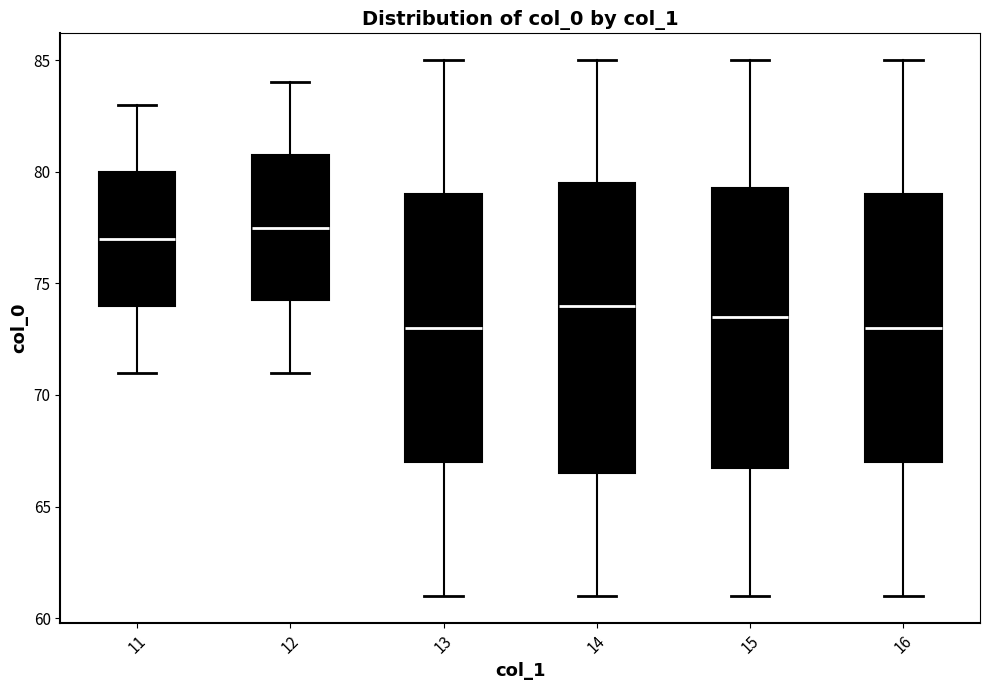

Reading left to right, transcribe this box plot: for each box, give where its median line is, the range the box spans, and where its two whiskers end, as read against the y-axis. The values are not printed on the chart, so give them approximately, as read against the axis.

11: median 77.0, box 74.0 to 80.0, whiskers 71.0 to 83.0
12: median 77.5, box 74.5 to 81.0, whiskers 71.0 to 84.0
13: median 73.0, box 67.0 to 79.0, whiskers 61.0 to 85.0
14: median 74.0, box 66.5 to 79.5, whiskers 61.0 to 85.0
15: median 73.5, box 67.0 to 79.5, whiskers 61.0 to 85.0
16: median 73.0, box 67.0 to 79.0, whiskers 61.0 to 85.0